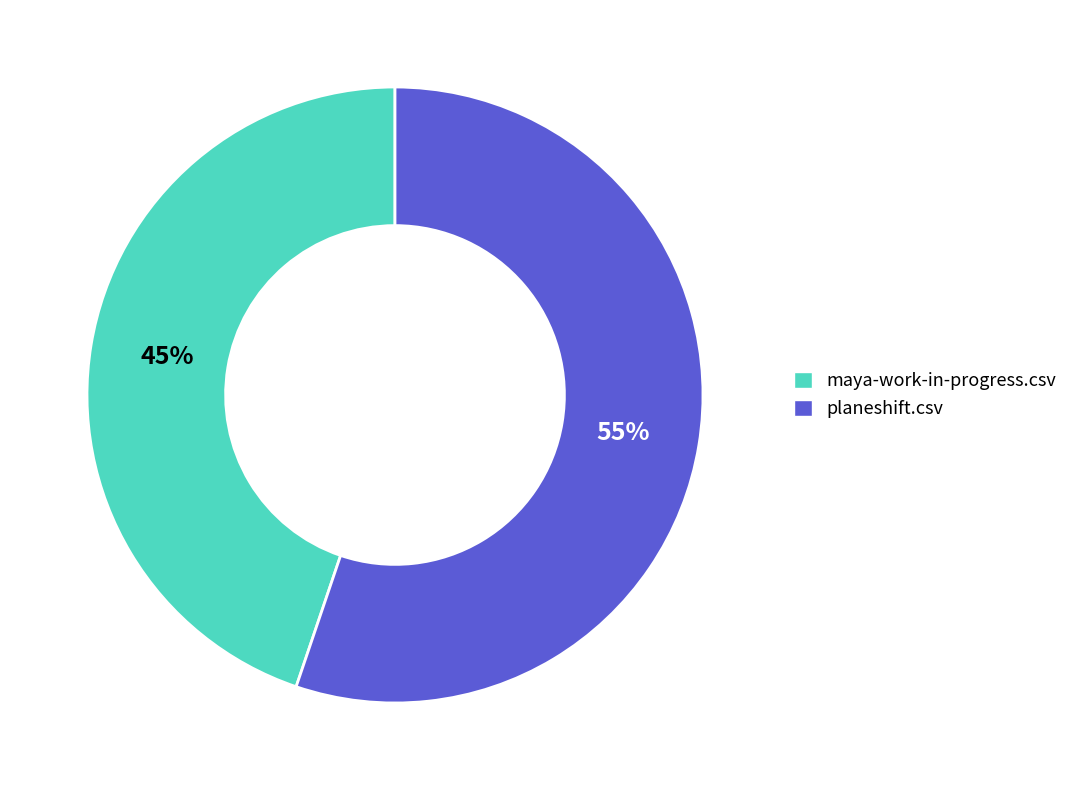

Is the sum of maya-work-in-progress.csv and planeshift.csv greater than half?

Yes